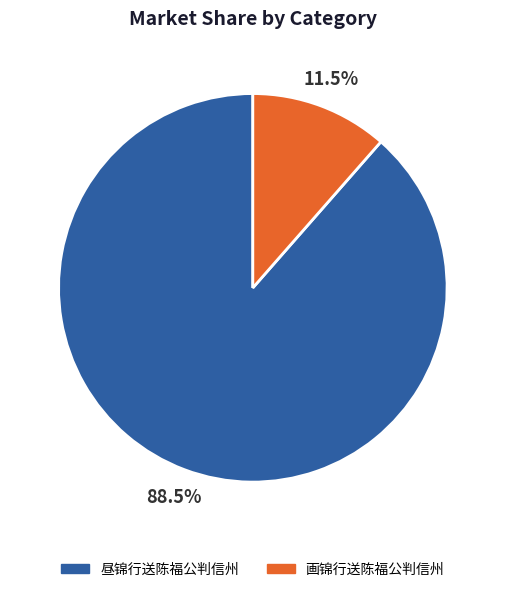

Is the sum of 昼锦行送陈福公判信州 and 画锦行送陈福公判信州 greater than half?

Yes